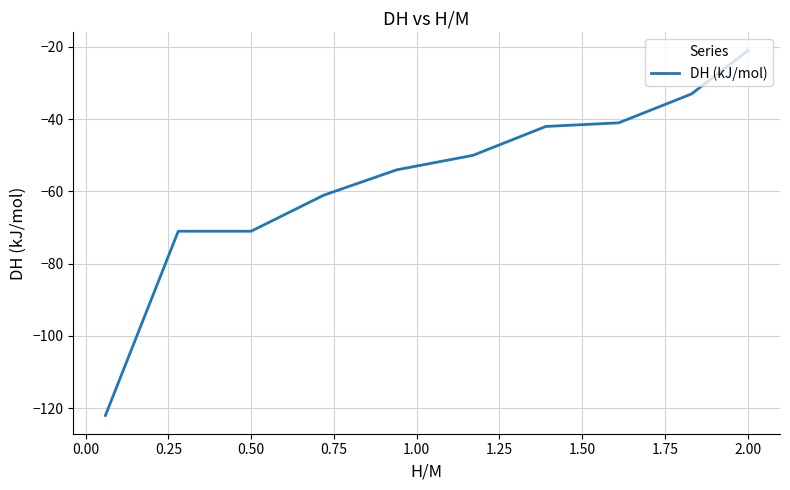

What is the smallest value displayed?

-122